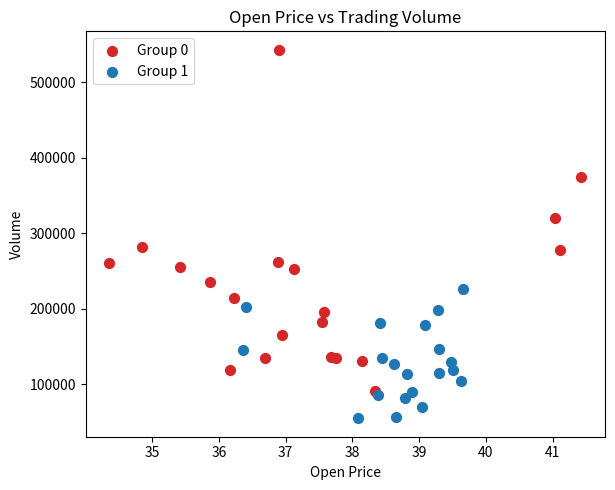

Which series has the widest spread of Y values?

Group 0